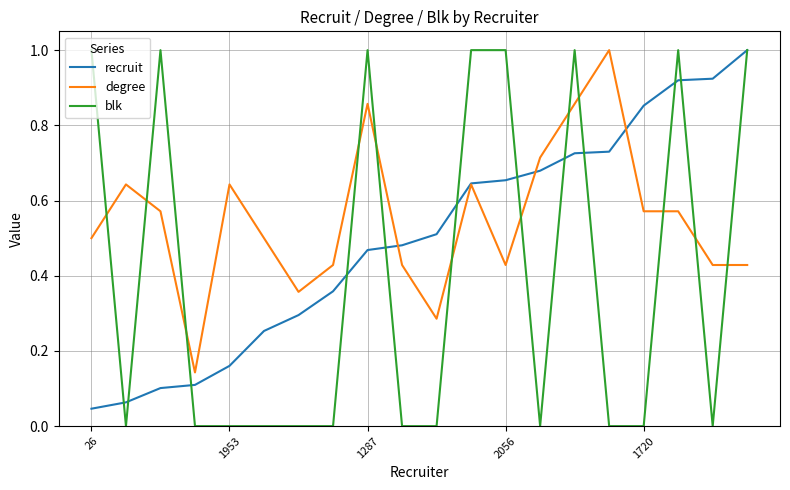

At how many categories does at least one series exceed 0?

20